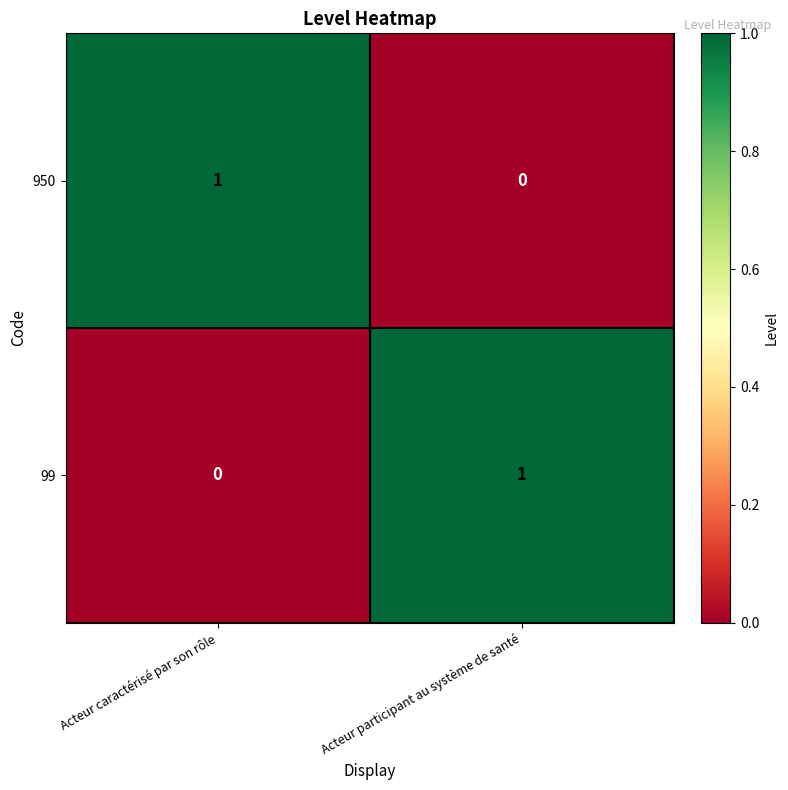

Rank the categories by 99 value from lowest to highest.

Acteur caractérisé par son rôle, Acteur participant au système de santé